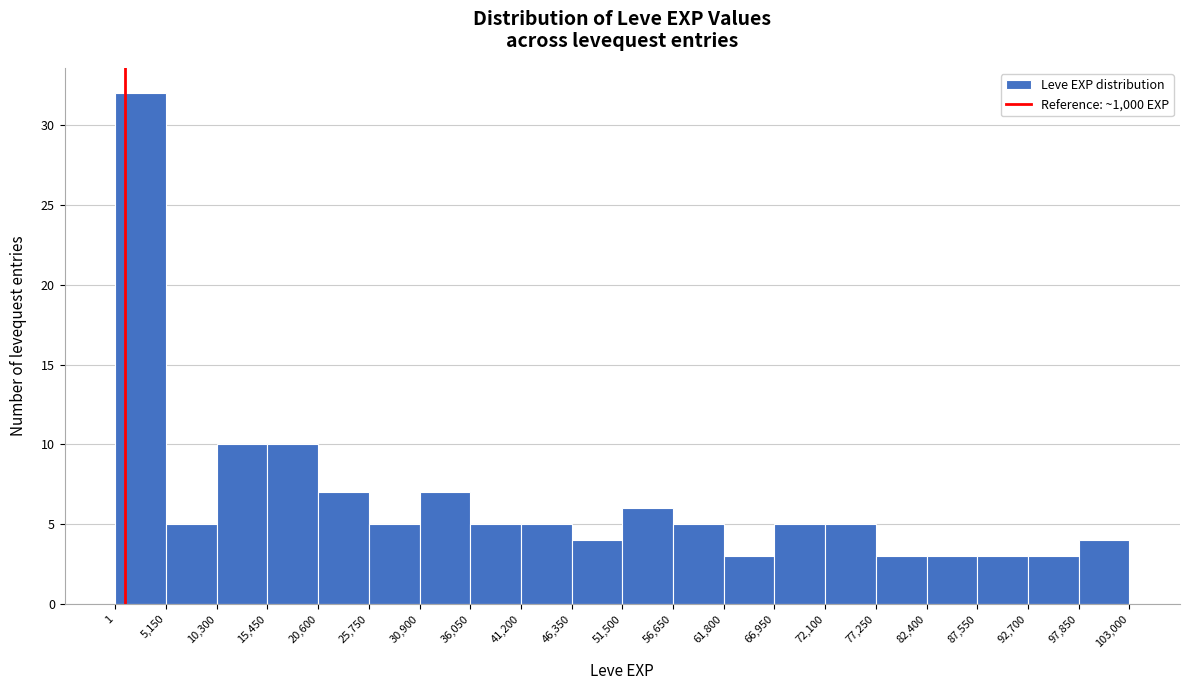

How tall is the bar that spans 97,850 to 103,000 on the x-axis? The values are not printed on the chart, so give them approximately, as read against the axis.

4